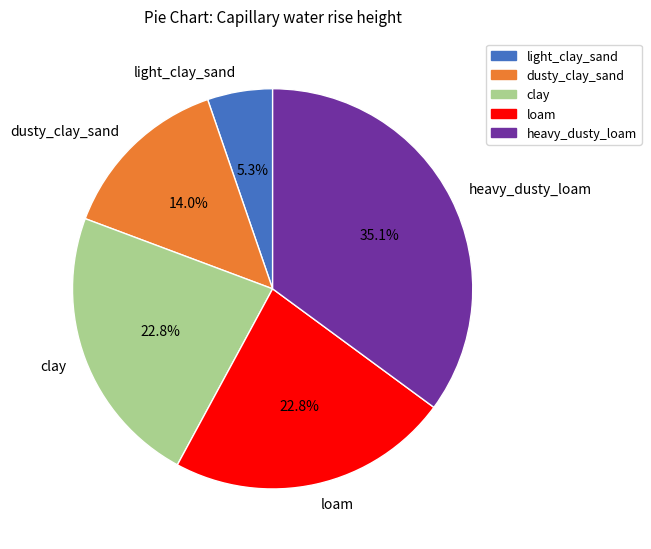

To the nearest percent, what is the difference between the largest and smallest slice percentages?

30%